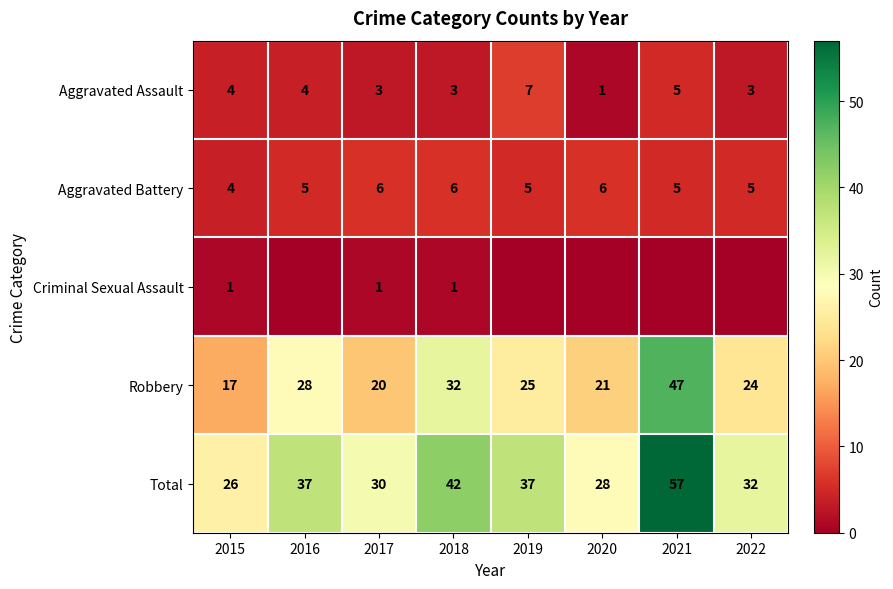

How many categories are shown in the chart?

8